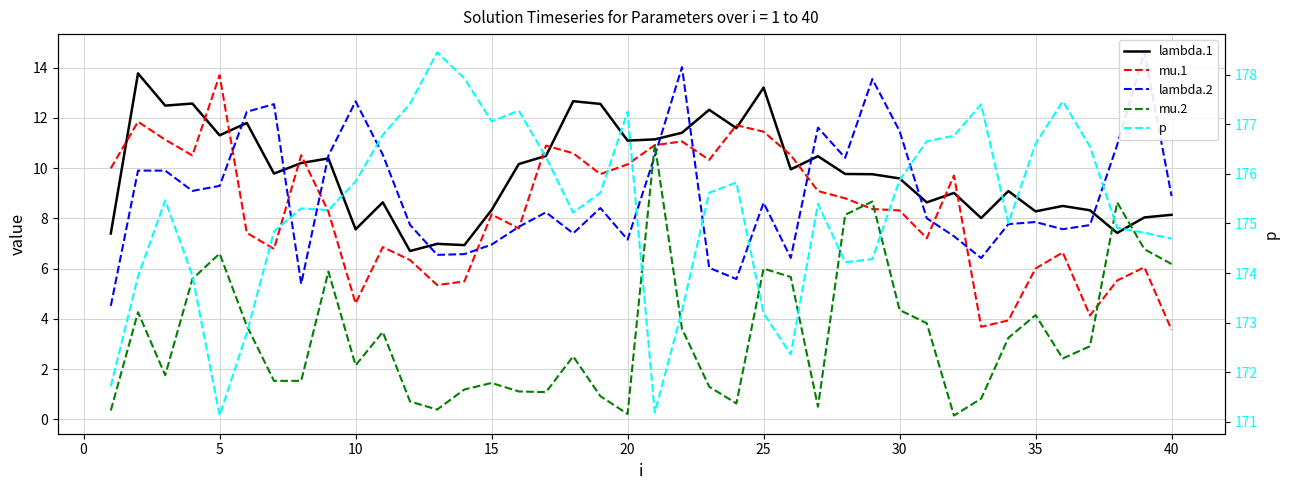

How many times do mu.2 and lambda.1 cross each other?

2